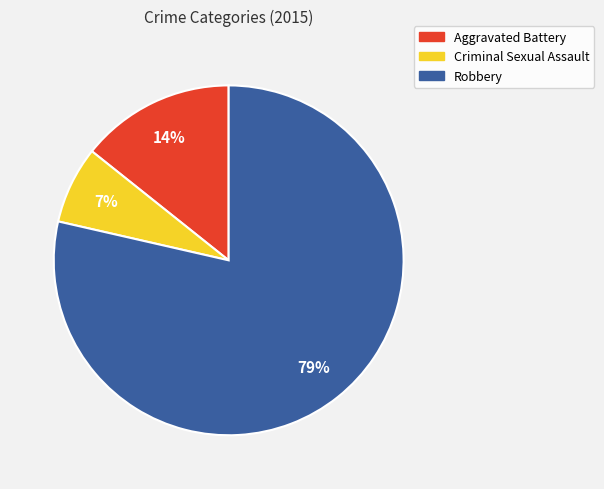

How many slices are in this pie chart?

3